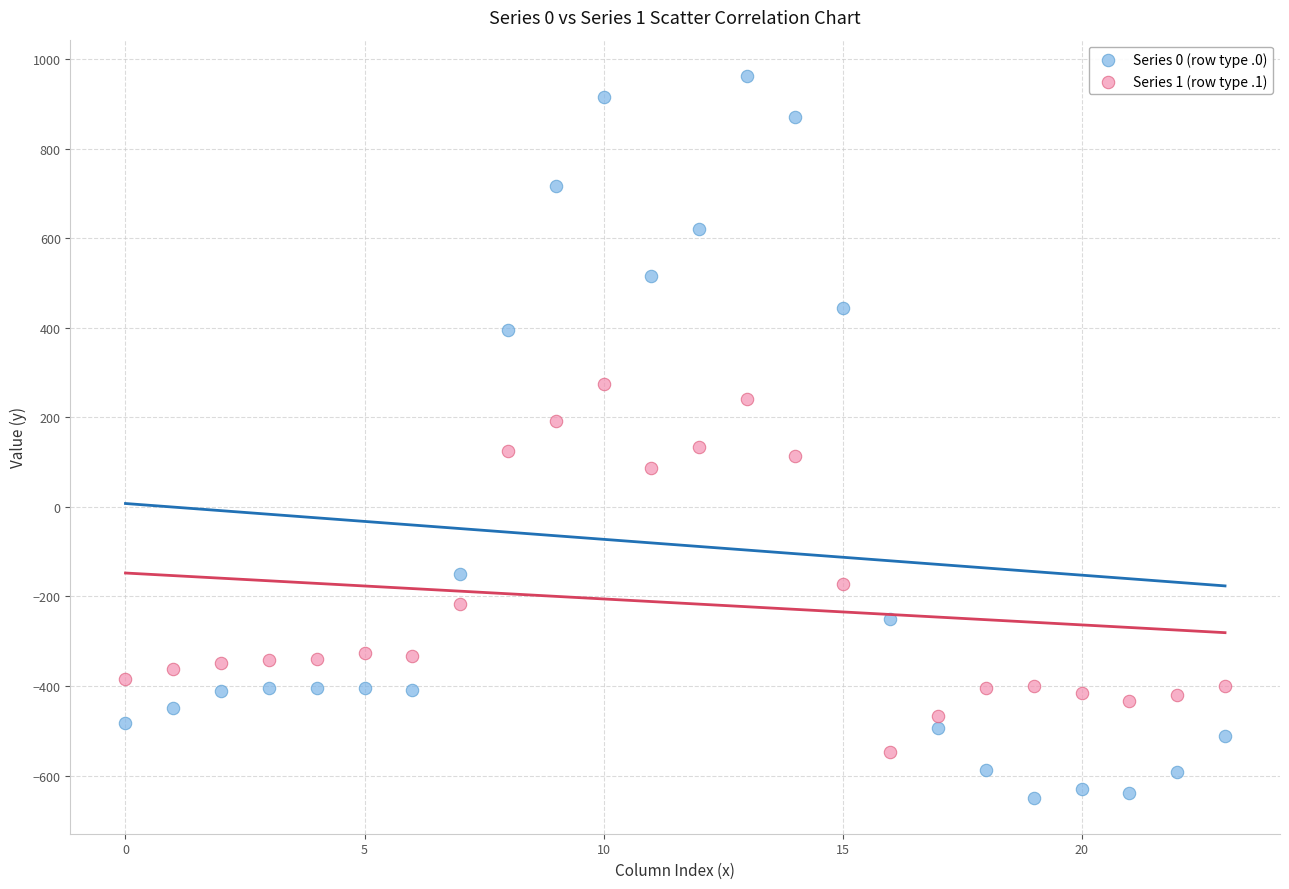

Which series reaches the minimum Y coordinate?

Series 0 (row type .0)